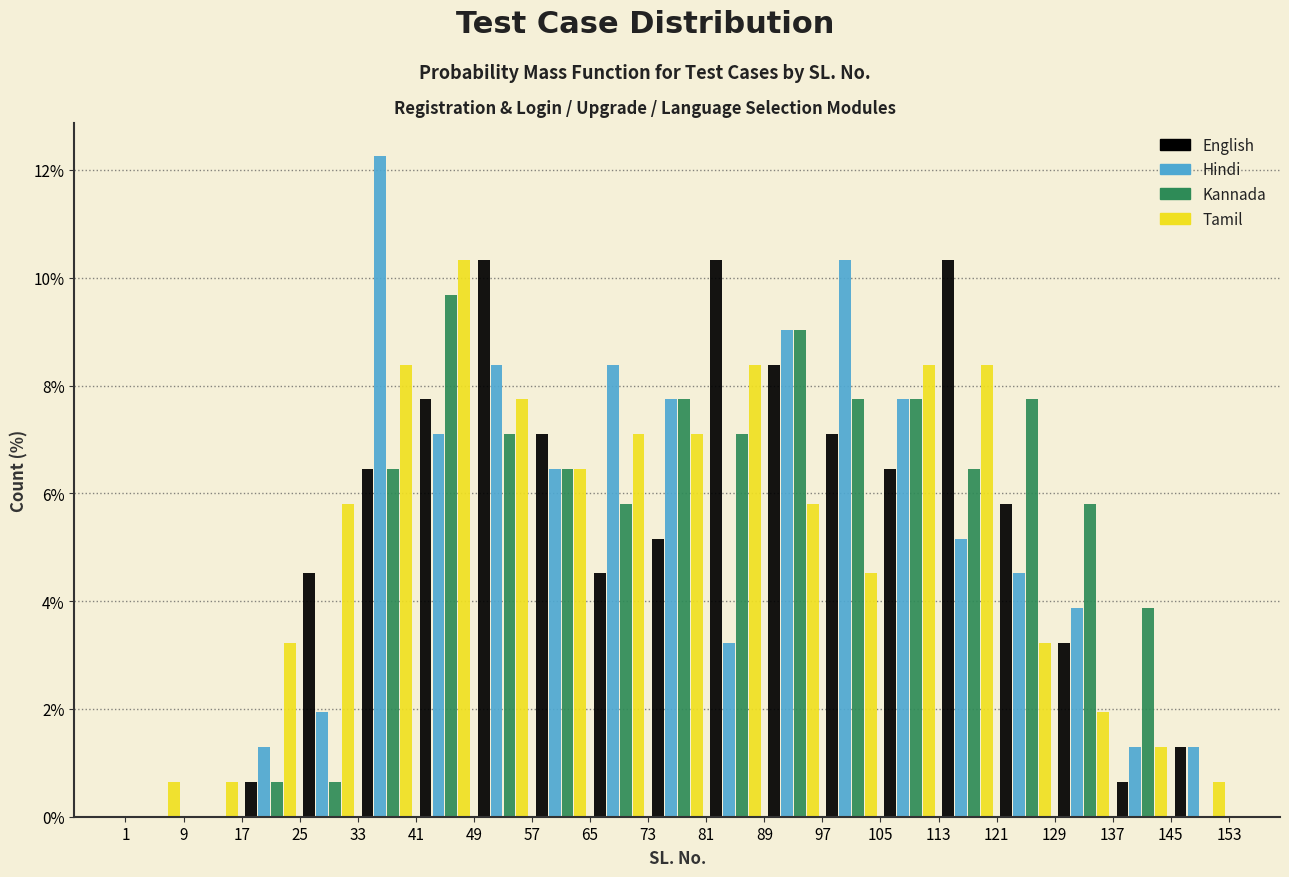

In the Tamil series, which range on the x-axis has the tallest bar?

41 to 49